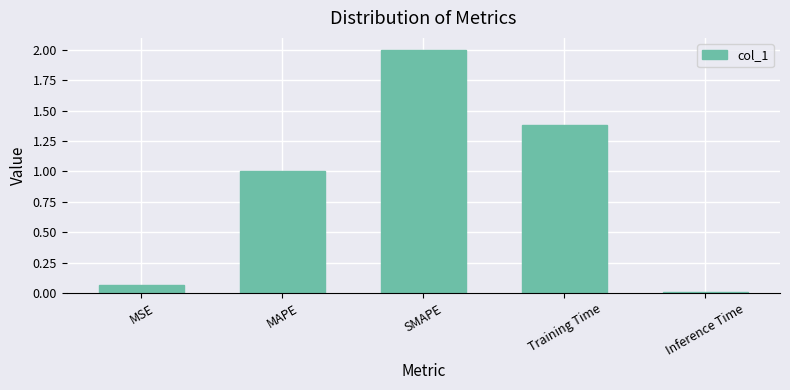

True or false: the data shows 1.4 at Training Time.

True